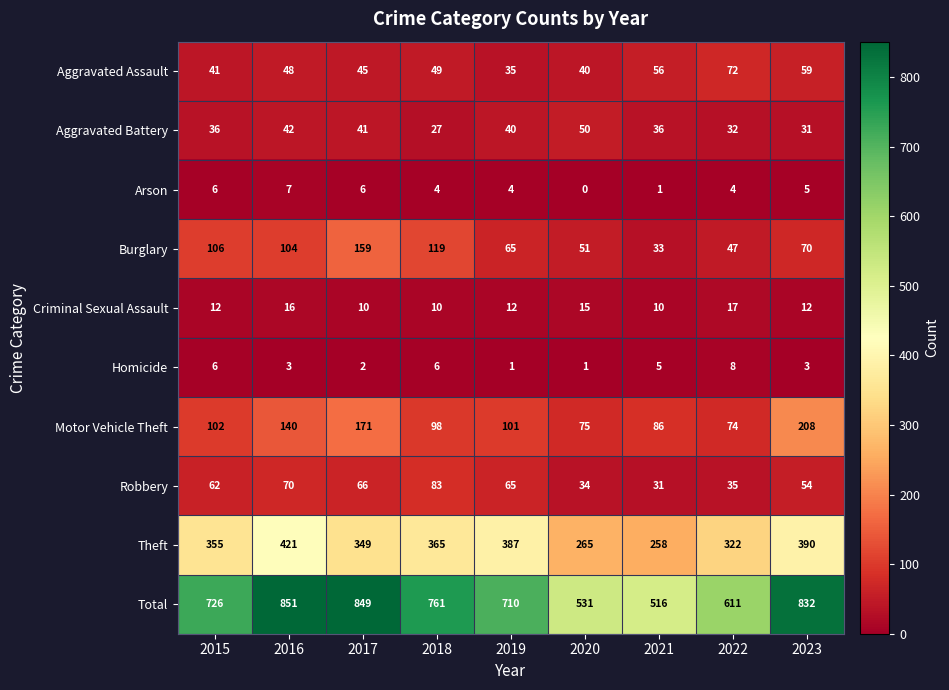

True or false: Homicide has a value of 13 at 2022.

False